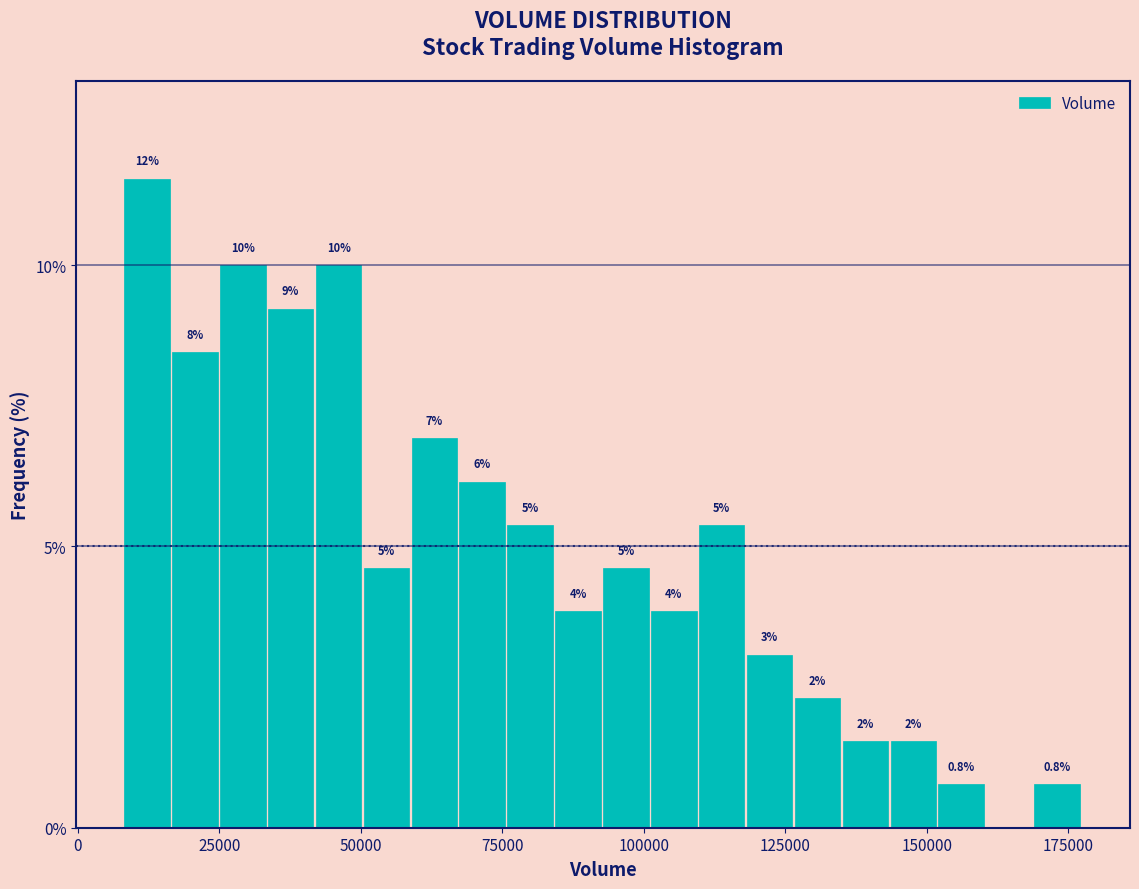

Read against the x-axis, roughly where is the centre of the tallest bar?

10000